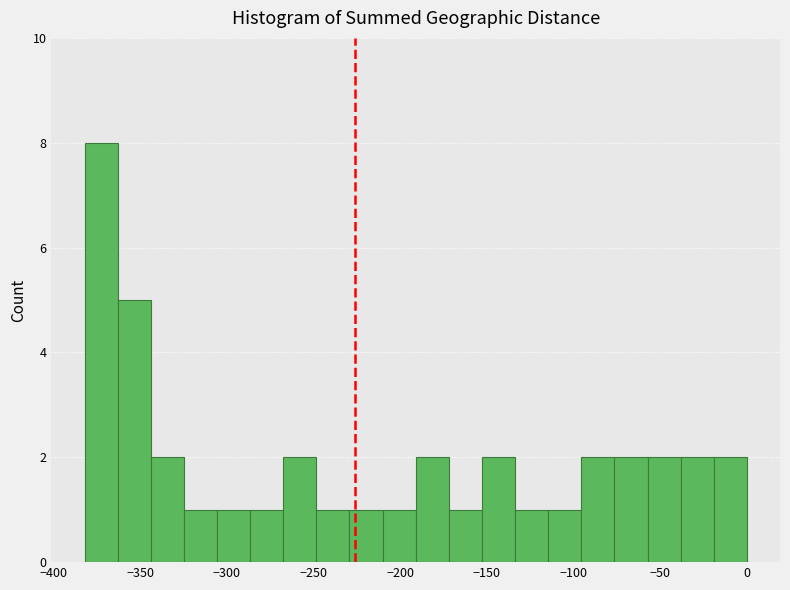

Read against the x-axis, roughly where is the centre of the tallest bar?

-375